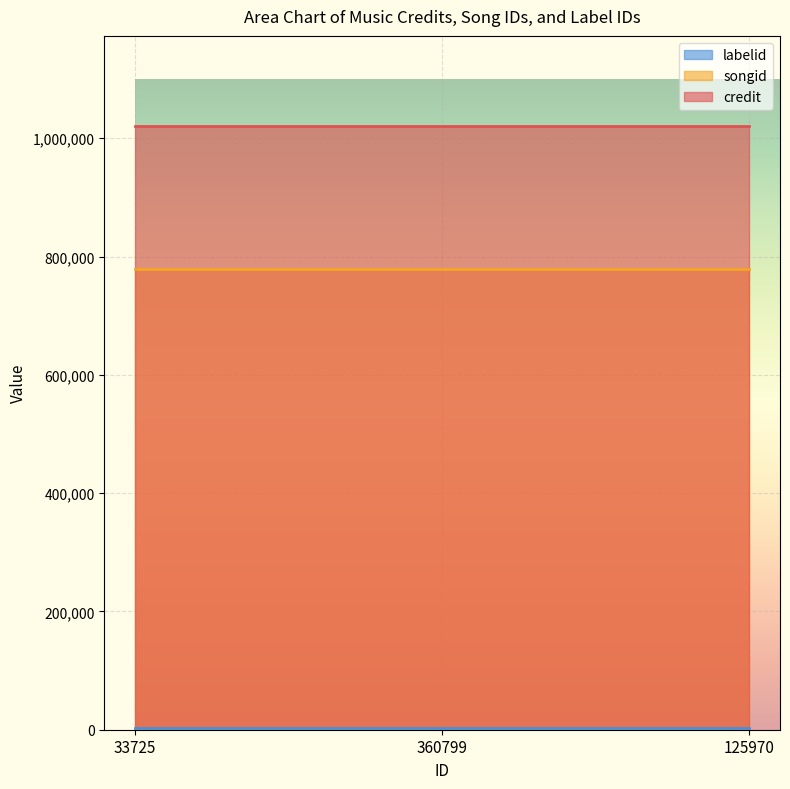

Is the value of songid at 33725 greater than the value of credit at 360799?

No